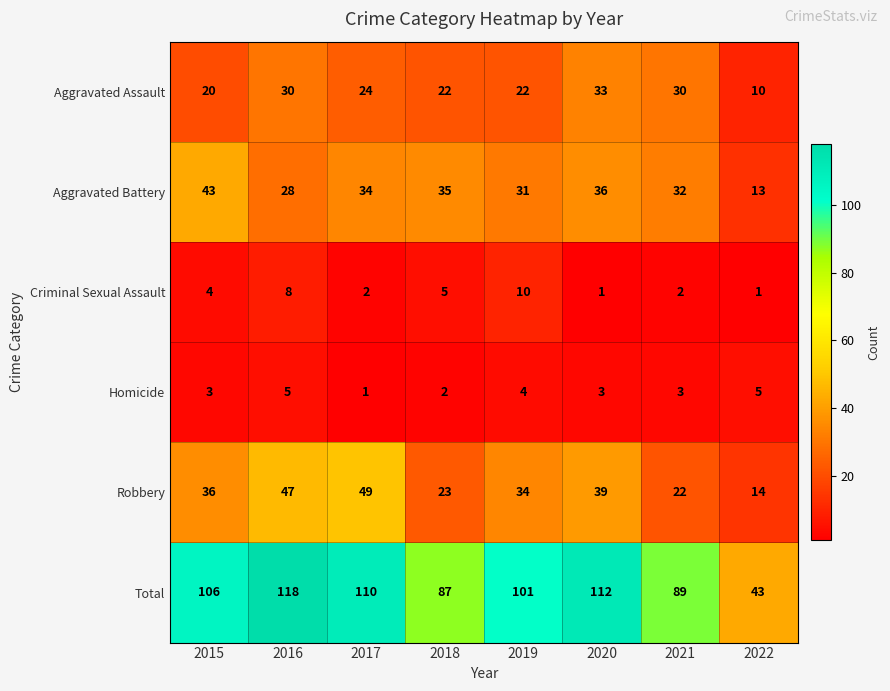

How many series are shown in this chart?

6